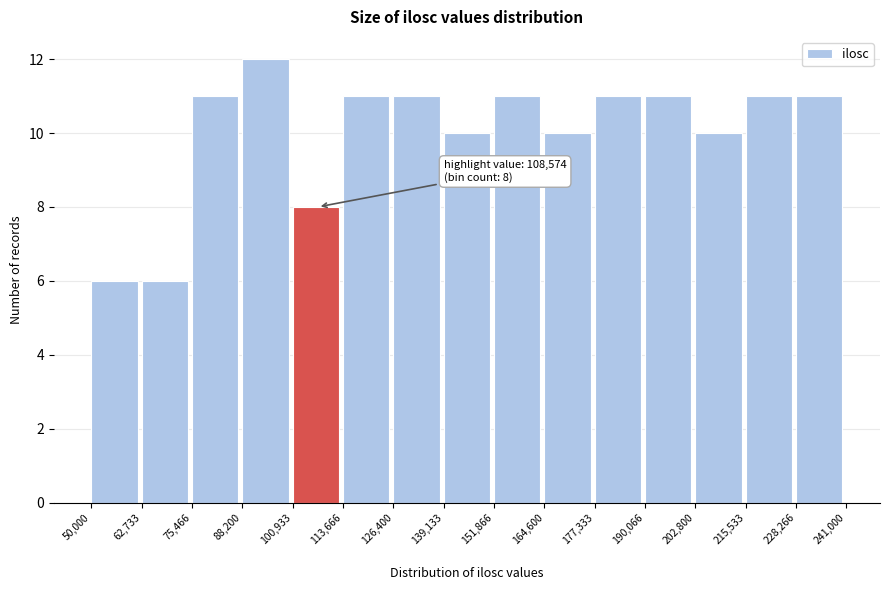

Which range on the x-axis has the tallest bar?

88,200 to 100,933